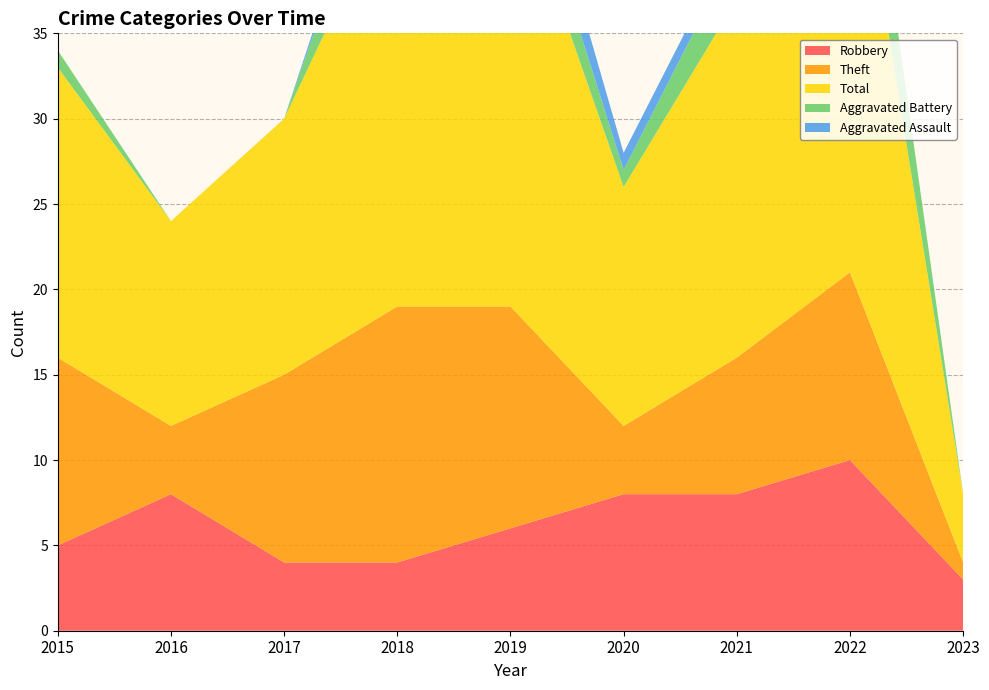

Reading left to right, extract all data points from this chart.

Robbery: 2015=5	2016=8	2017=4	2018=4	2019=6	2020=8	2021=8	2022=10	2023=3
Theft: 2015=11	2016=4	2017=11	2018=15	2019=13	2020=4	2021=8	2022=11	2023=1
Total: 2015=17	2016=12	2017=15	2018=25	2019=26	2020=14	2021=21	2022=28	2023=4
Aggravated Battery: 2015=1	2016=0	2017=0	2018=5	2019=3	2020=1	2021=3	2022=6	2023=0
Aggravated Assault: 2015=0	2016=0	2017=0	2018=1	2019=3	2020=1	2021=1	2022=0	2023=0